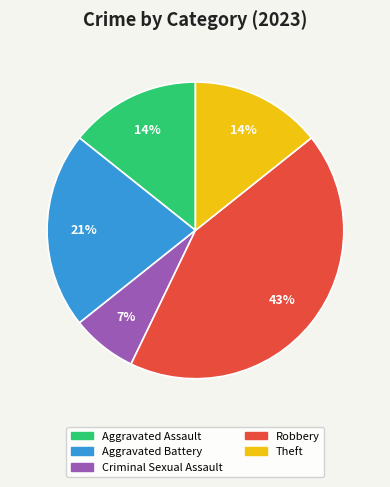

To the nearest percent, what is the difference between the largest and smallest slice percentages?

36%